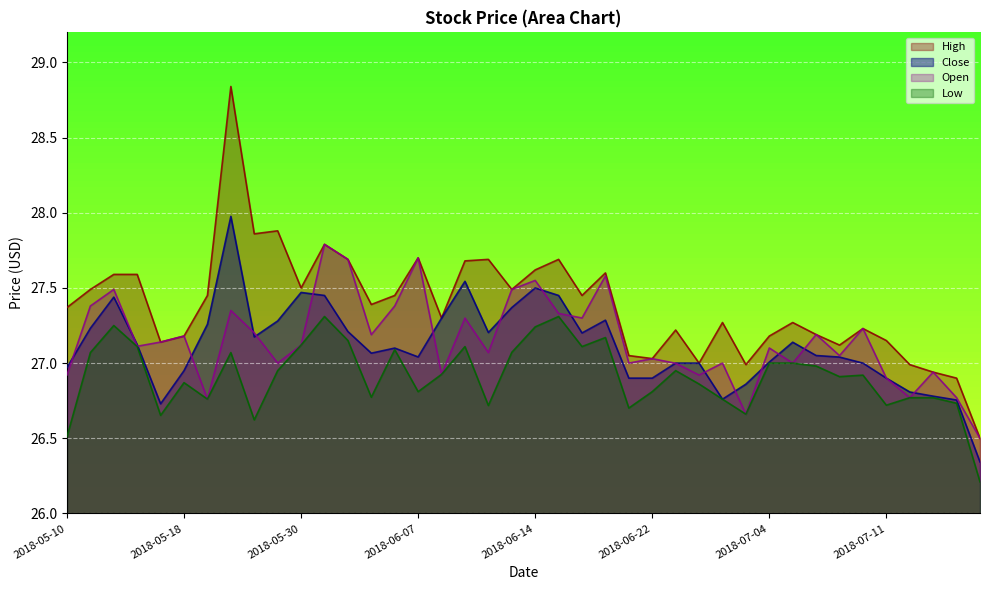

True or false: Low and Close cross at least once.

False